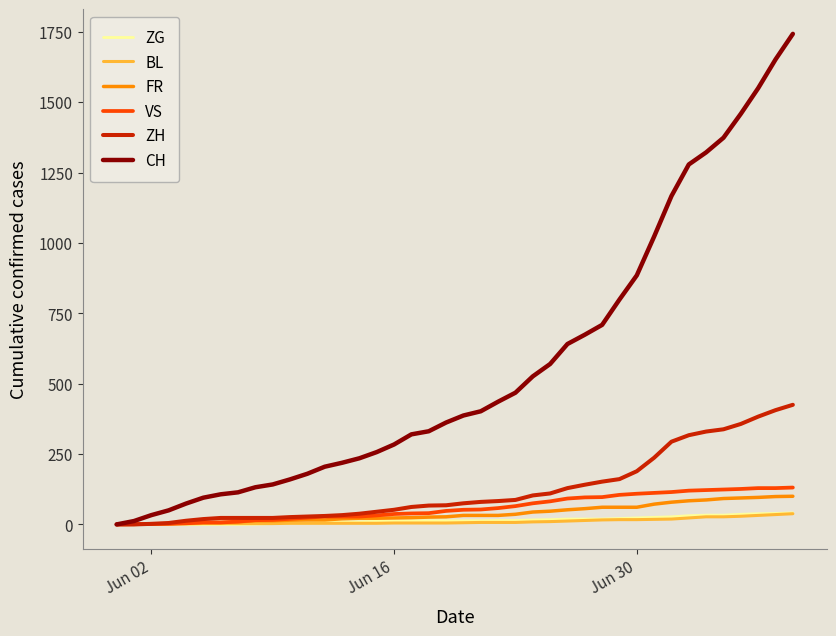

Which series has the largest total across all categories?

CH